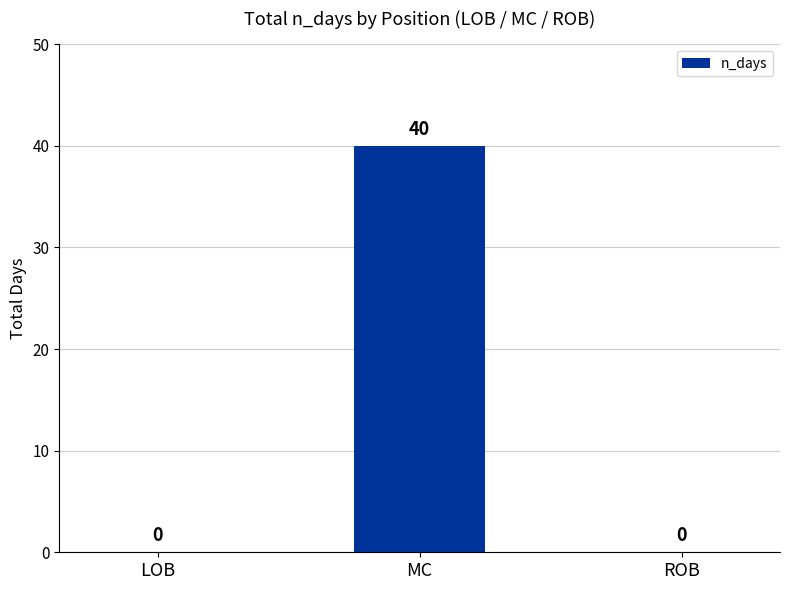

What is the sum of all values?

40